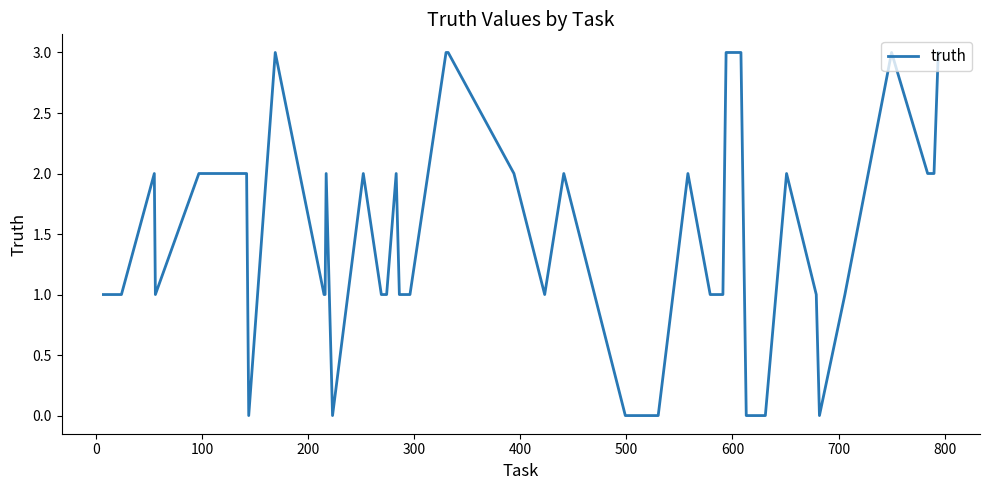

What is the maximum value shown in the chart?

3